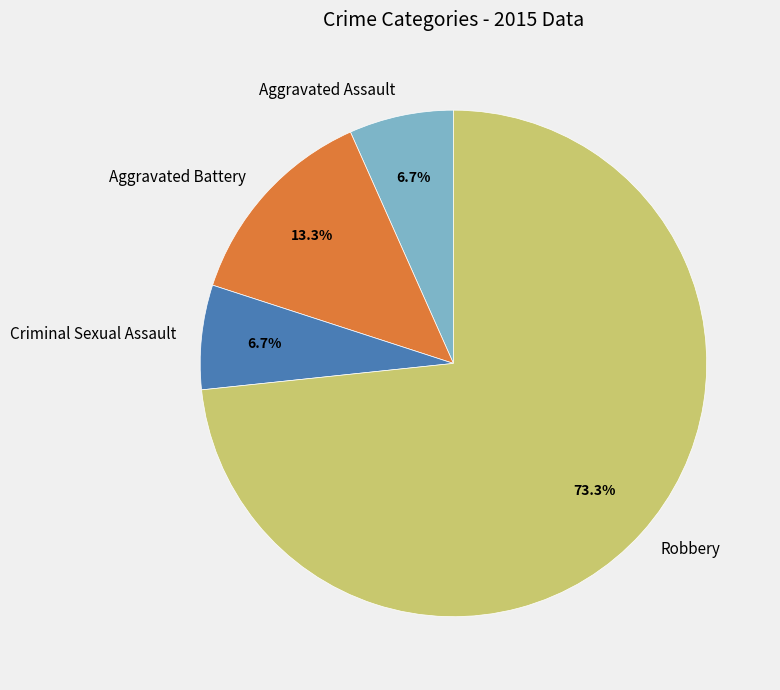

Does any single category account for the majority?

Yes